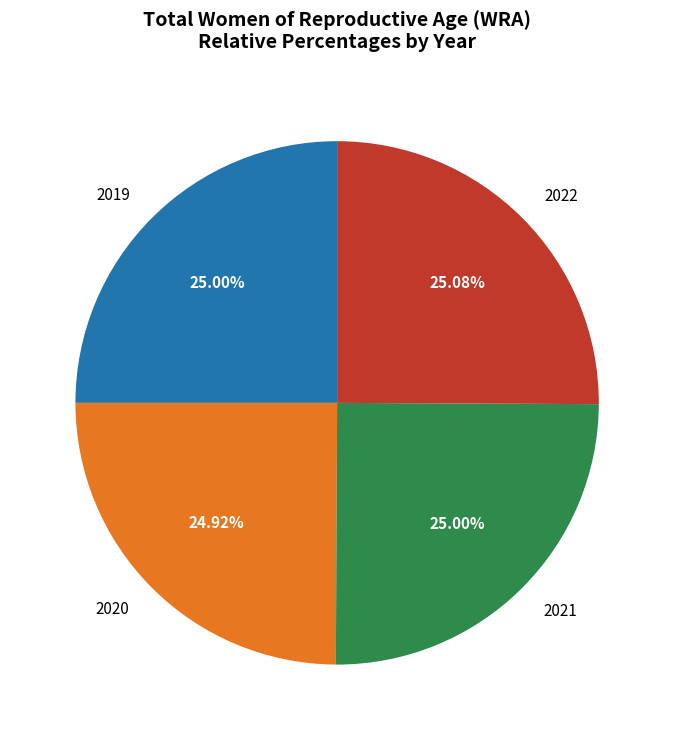

To the nearest percent, what portion does 2019 represent?

25%